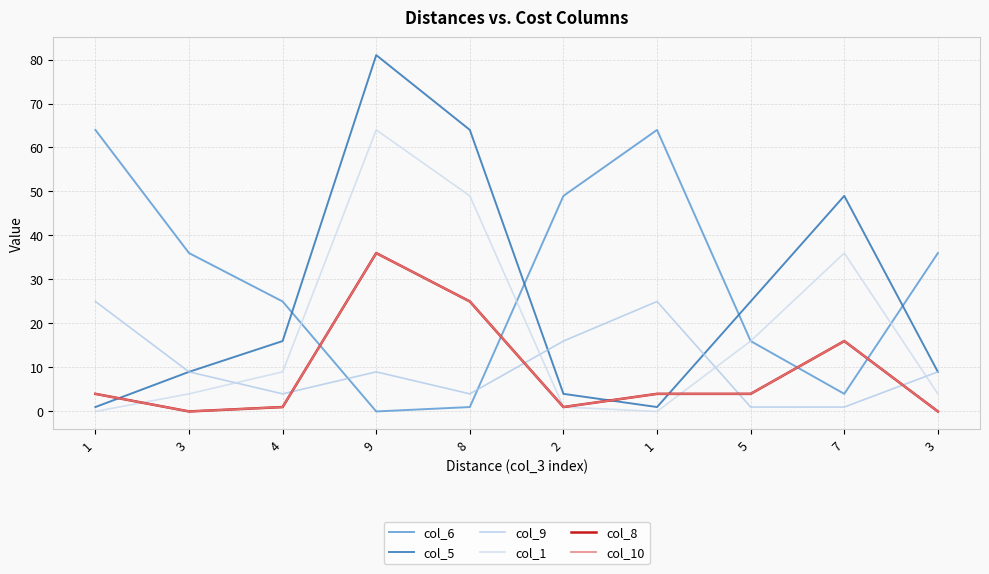

Which series has the widest spread of values?

col_5